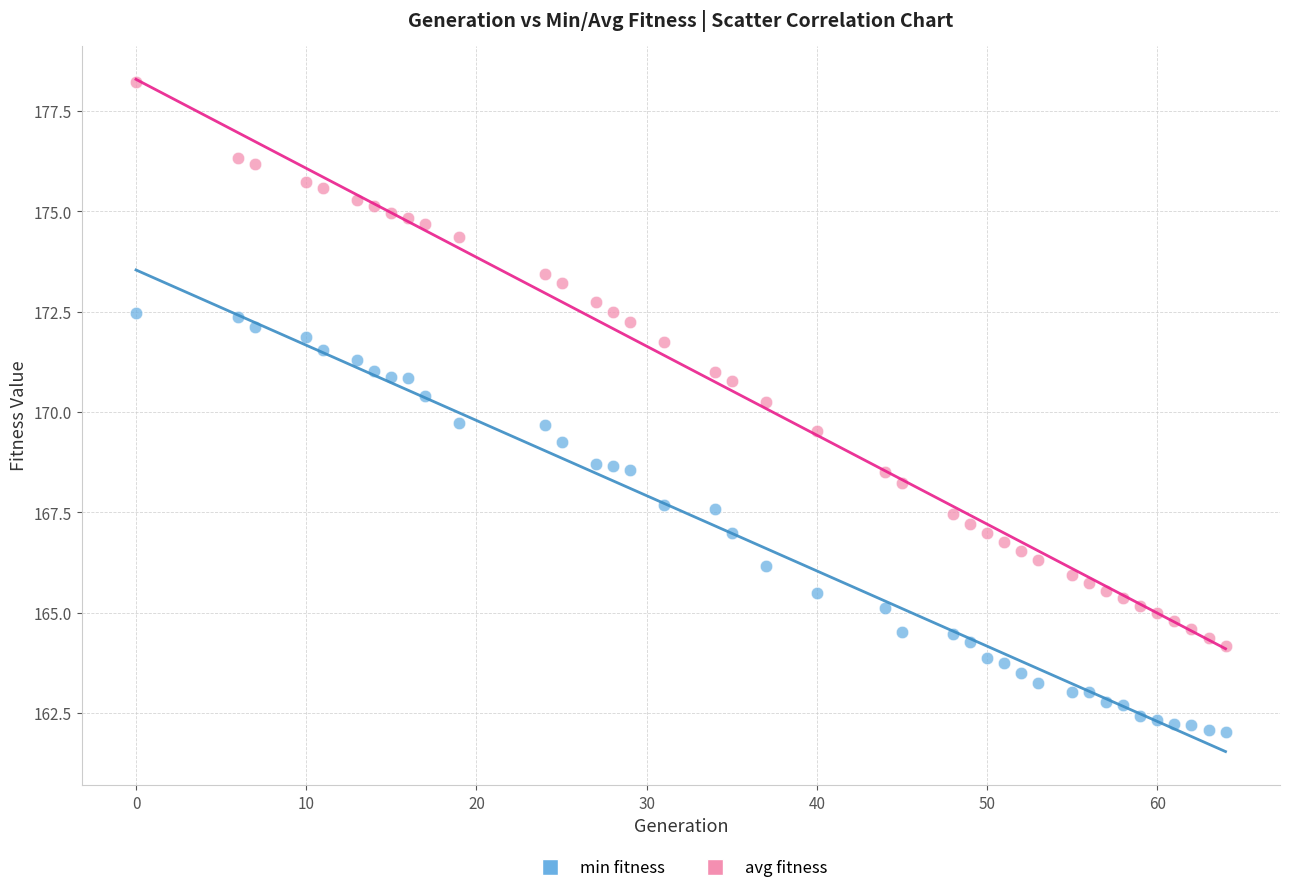

What is the X range (max minus min) for the scatter plot?

64.0